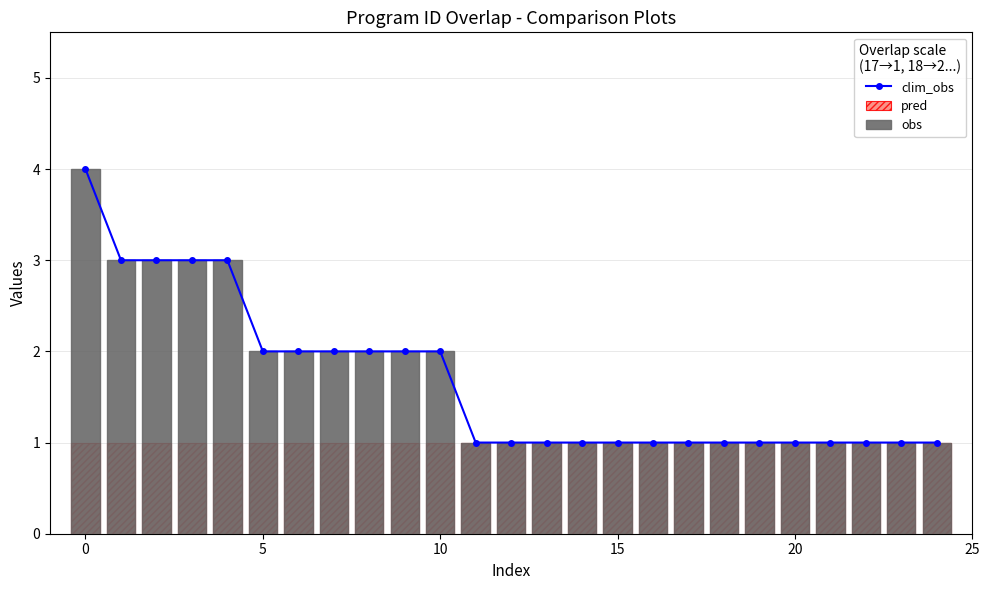

How many categories are shown in the chart?

25